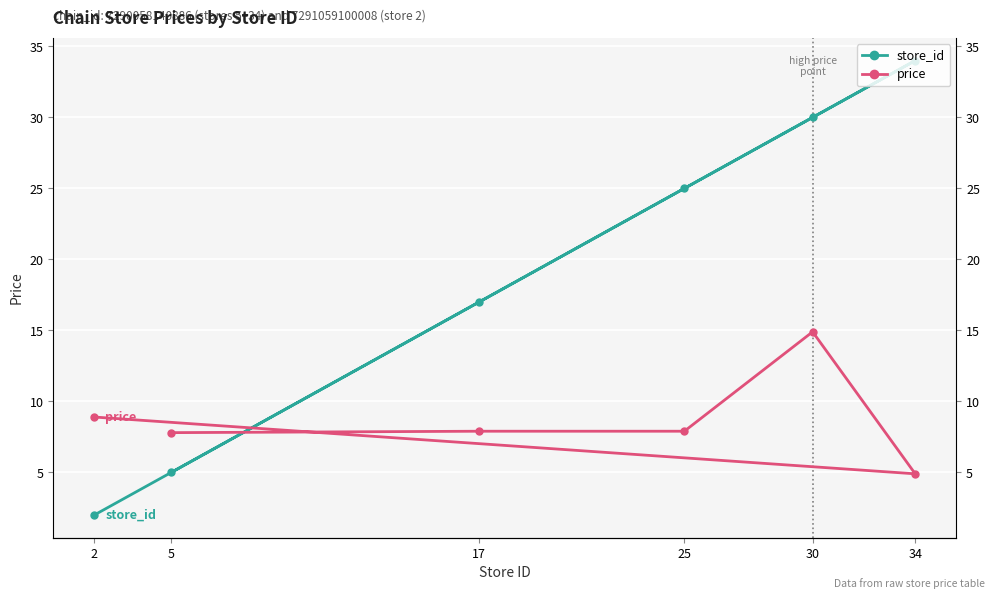

How many data points does each series have?

6